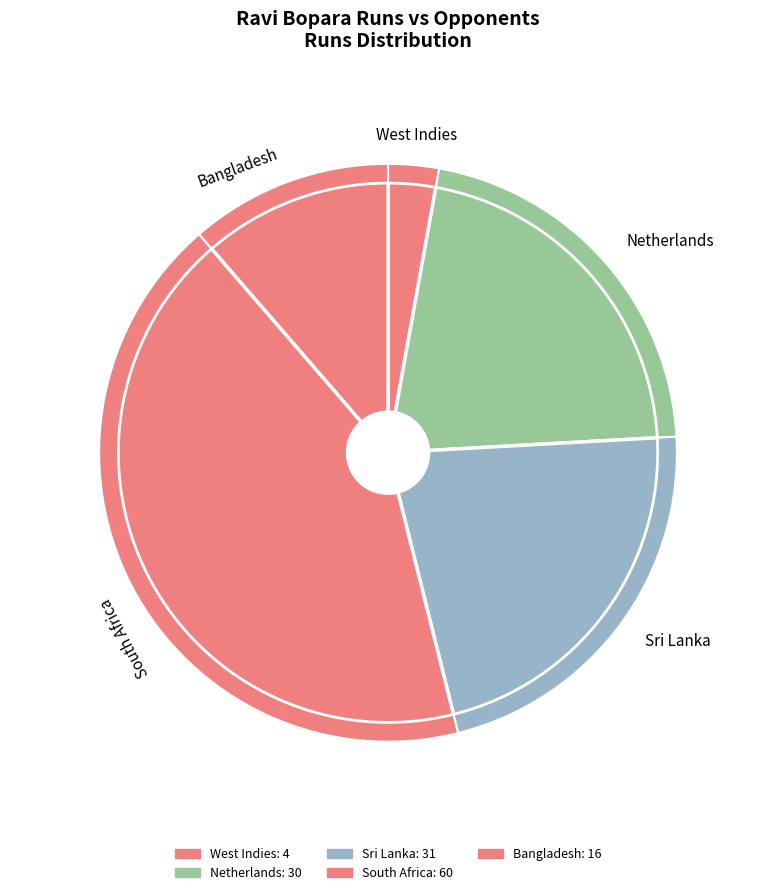

To the nearest percent, what portion does Bangladesh represent?

11%